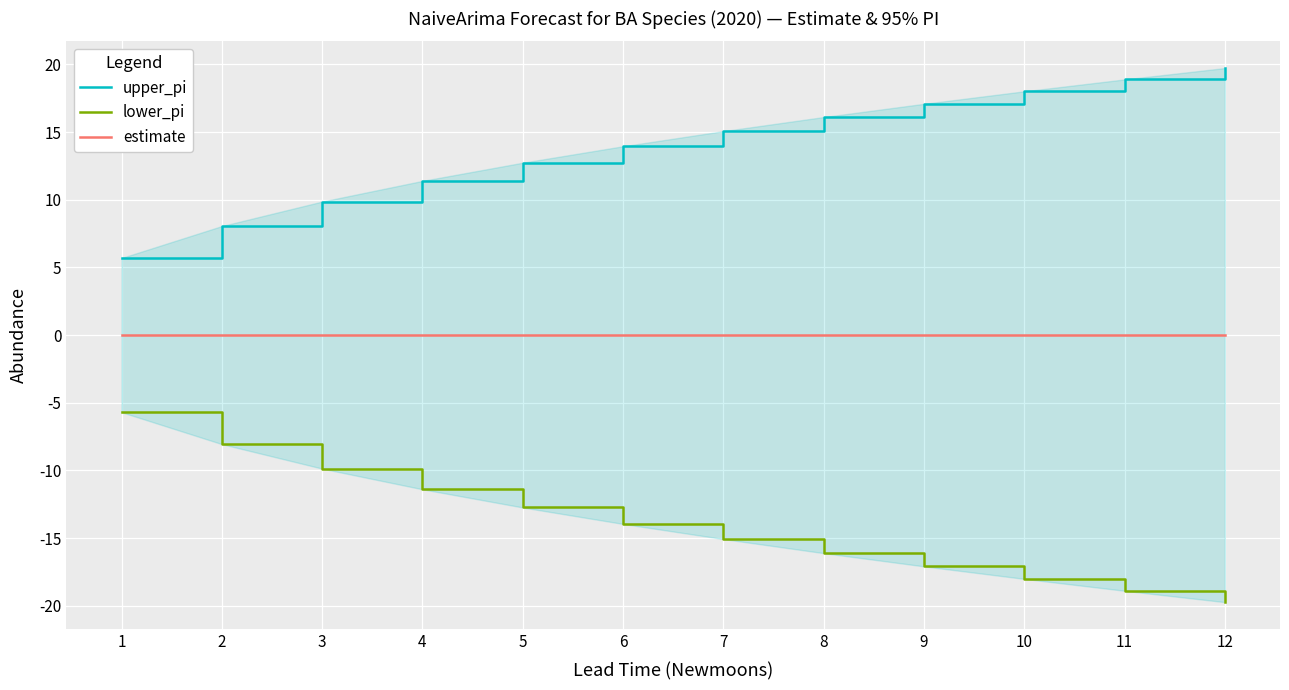

What is the difference between the maximum and minimum values in the lower_pi series?

14.0